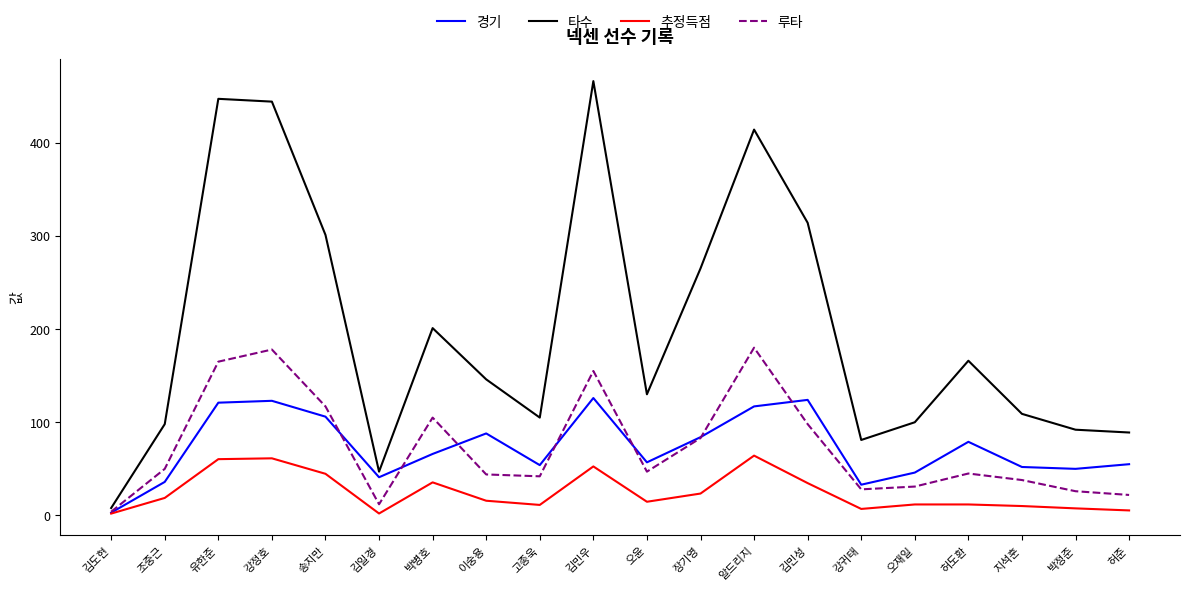

Is the value of 추정득점 at 고종욱 greater than the value of 경기 at 오재일?

No